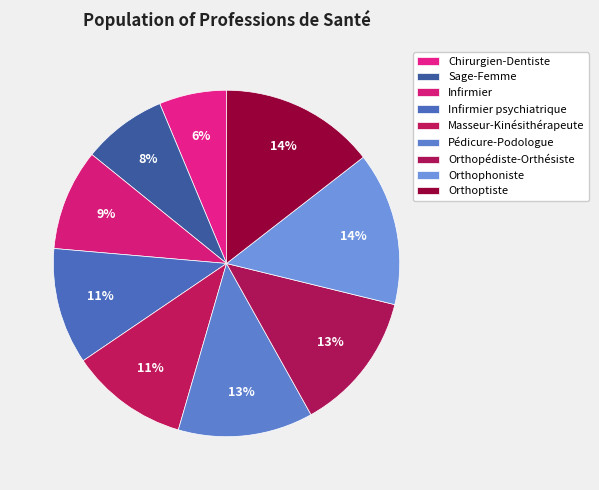

How many slices are in this pie chart?

9